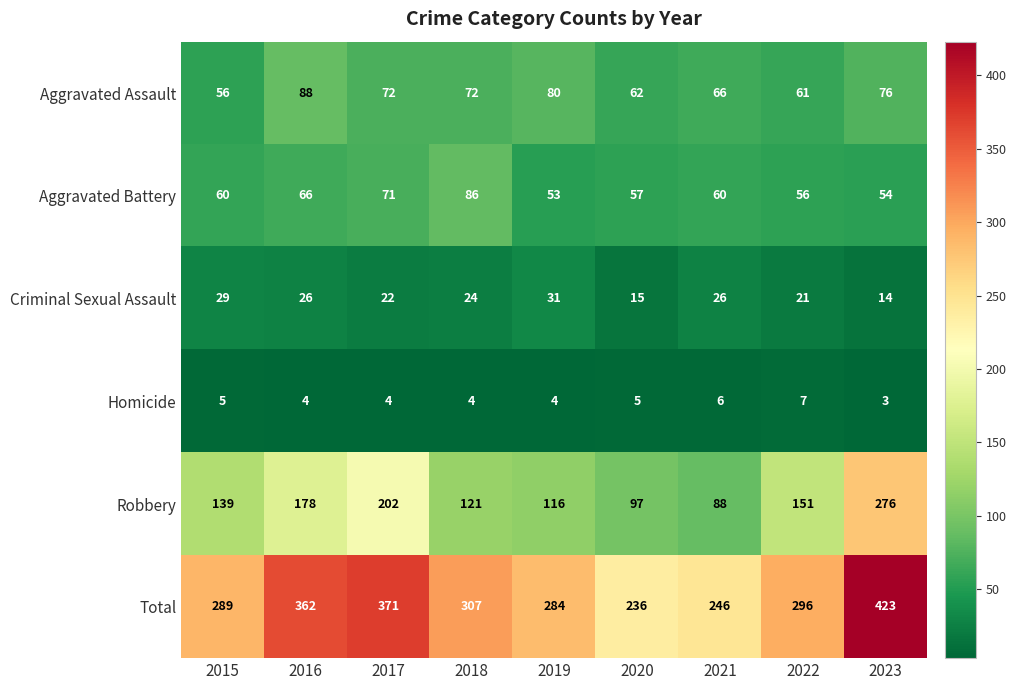

What is the total value across all series at 2020?

472